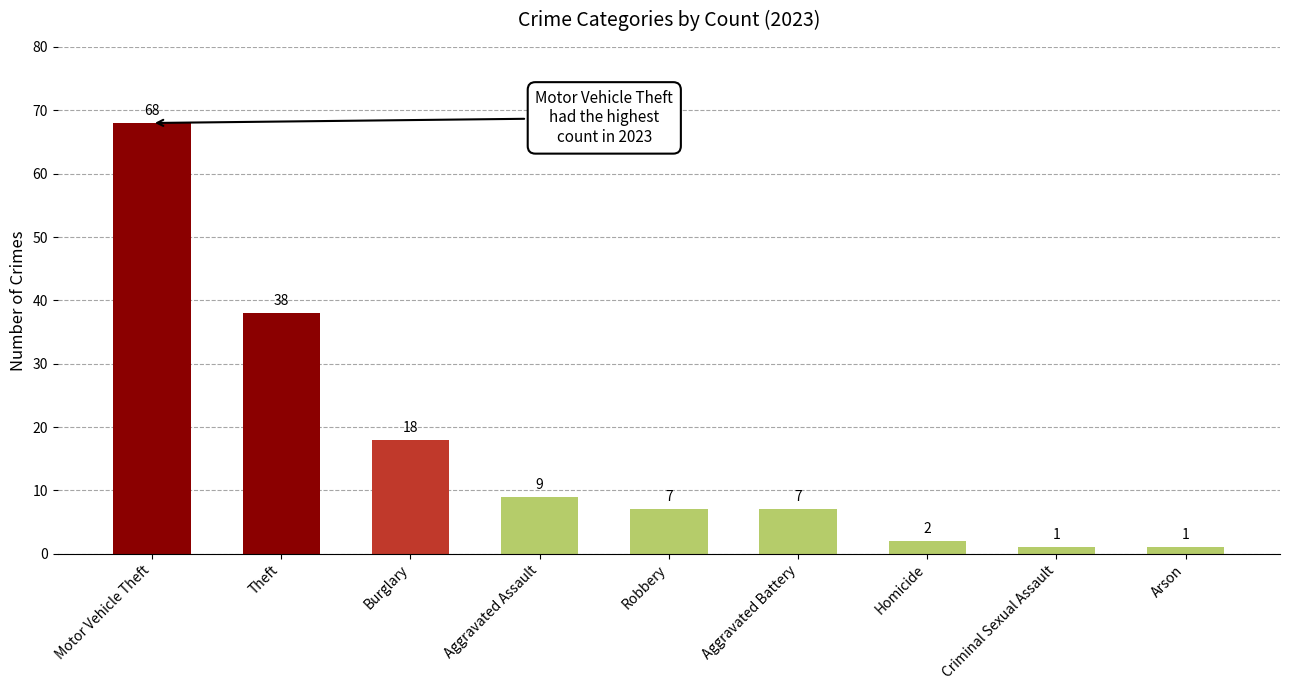

What is the smallest value displayed?

1